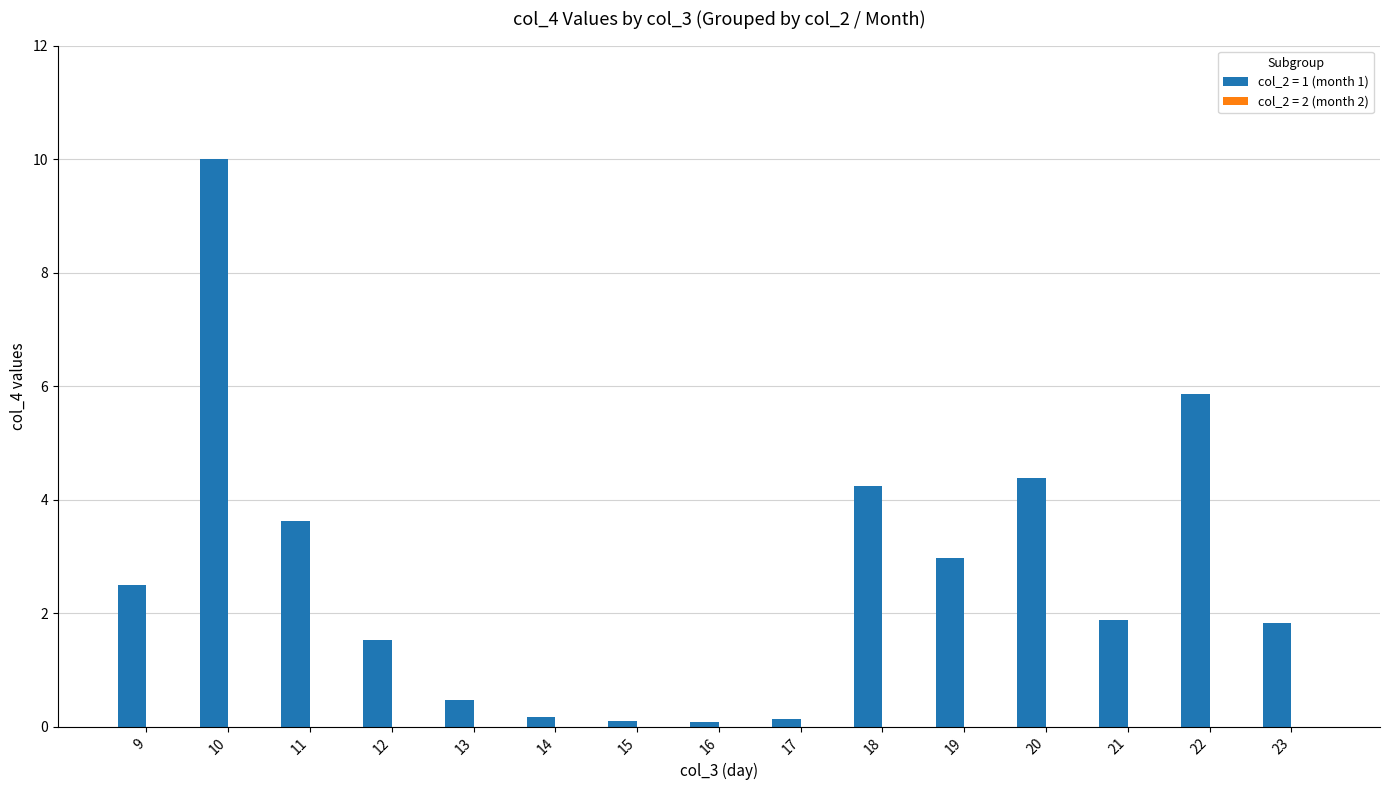

What is the difference between the maximum and second lowest values?

9.9